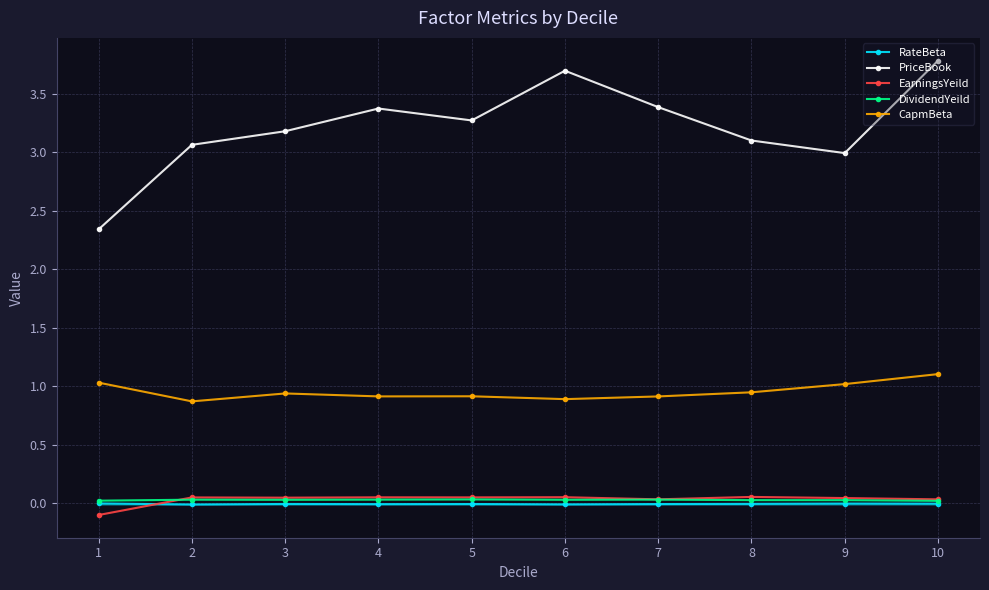

How many distinct data groups are displayed?

5